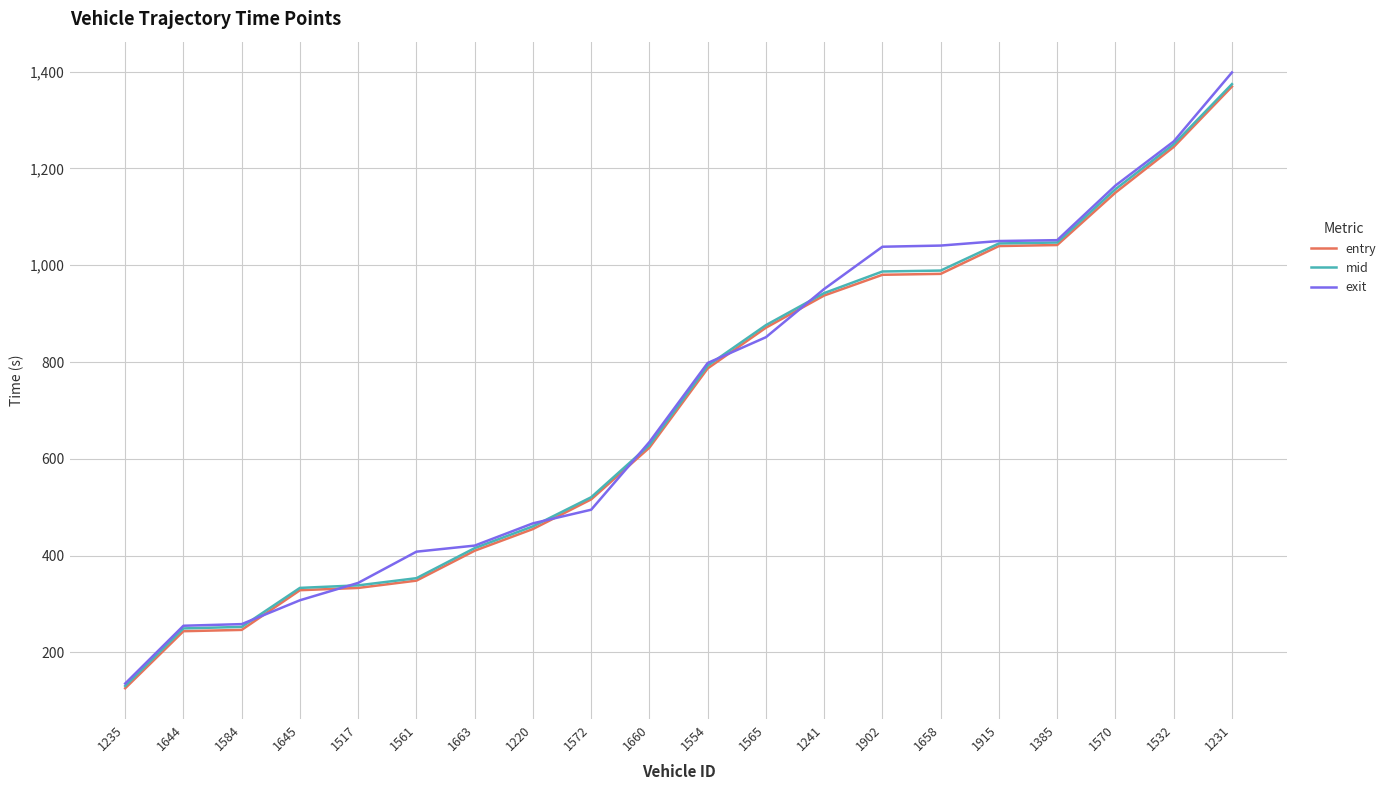

At which category is the sum across all series the highest?

1231